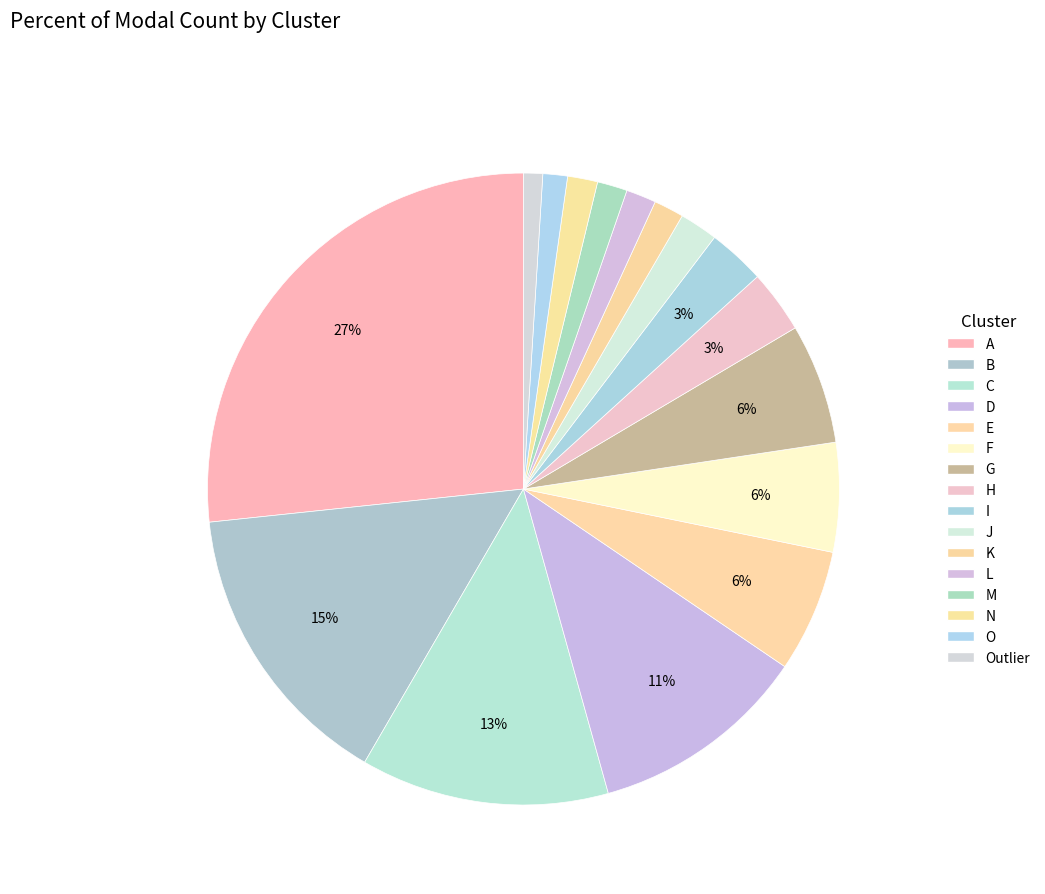

What percentage is NOT represented by B?

85.1%